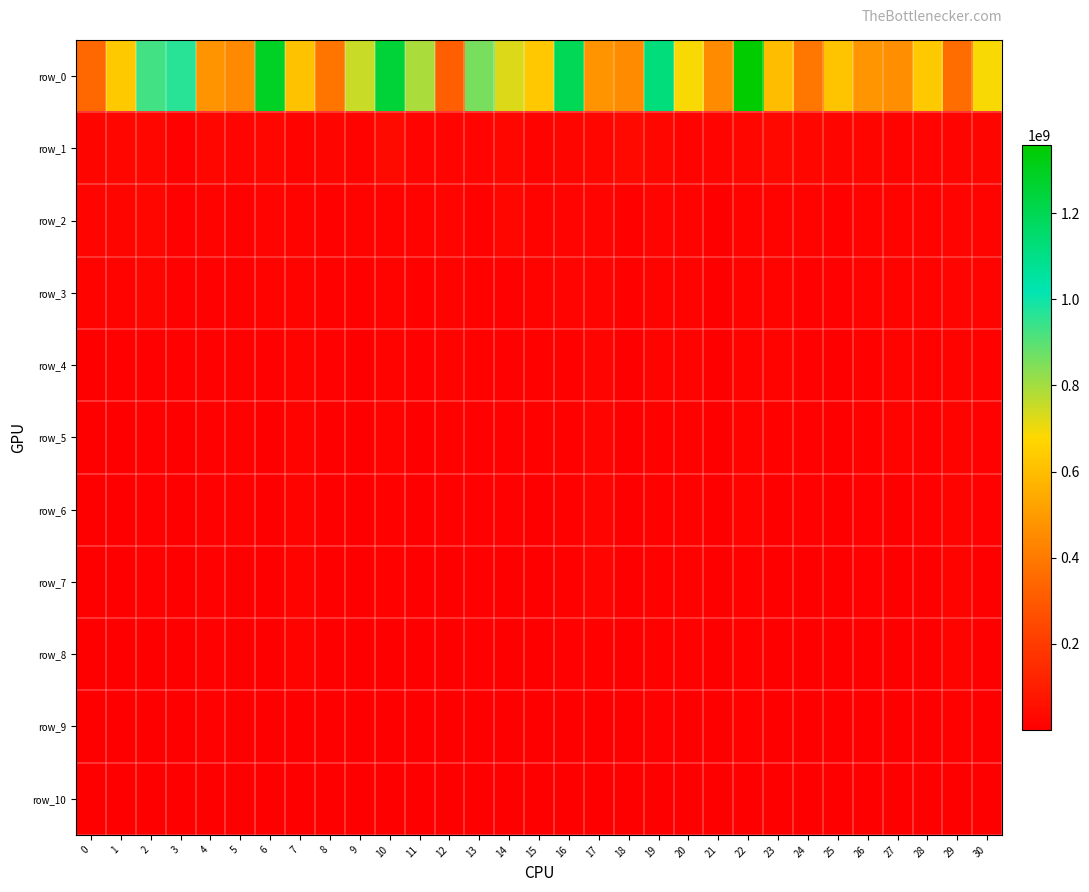

How many values in the row_3 series are below 11263754?

15